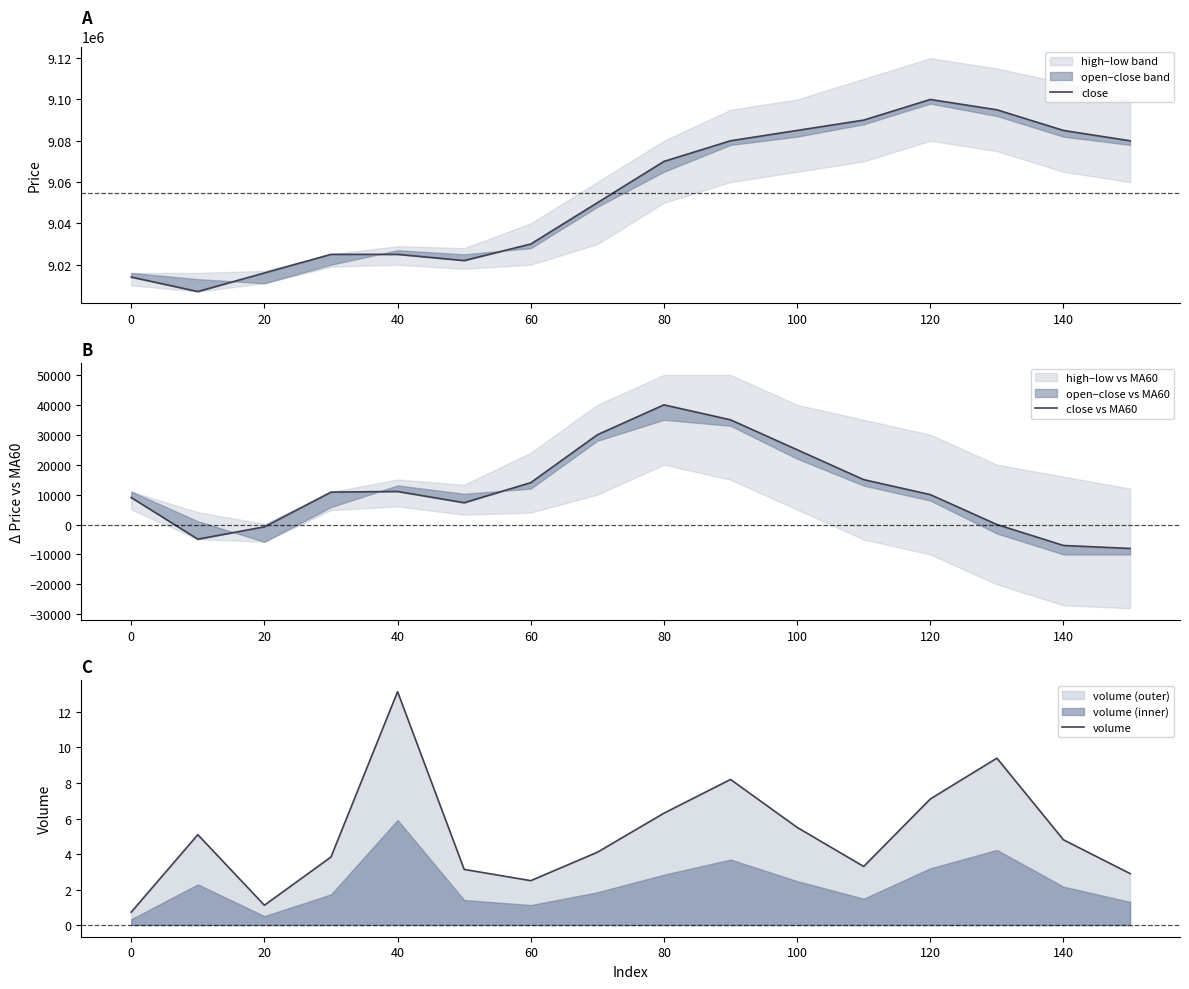

The value of volume at 80 is 8.3. True or false?

False